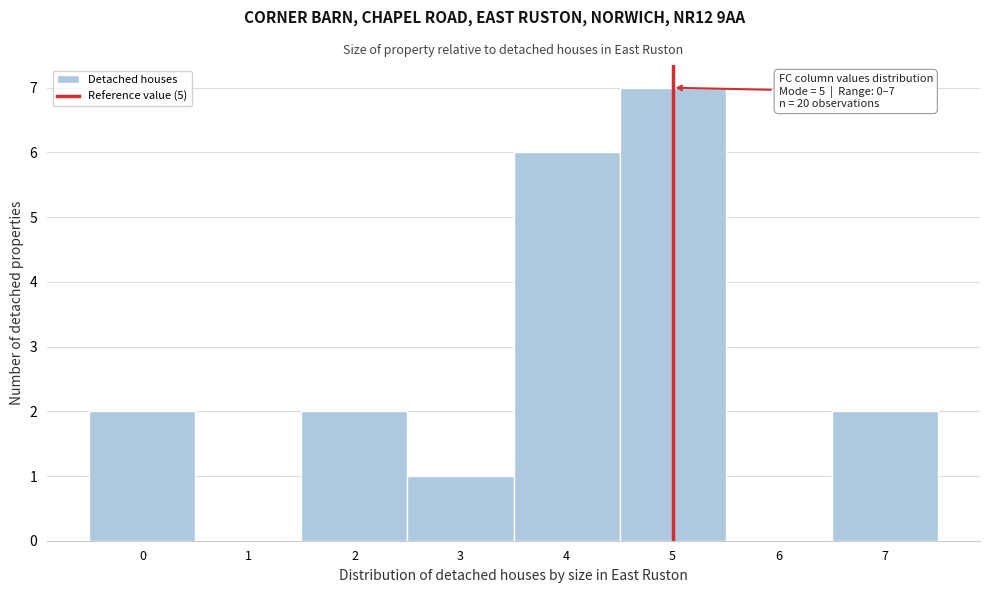

Which range on the x-axis has the tallest bar?

4.5 to 5.5